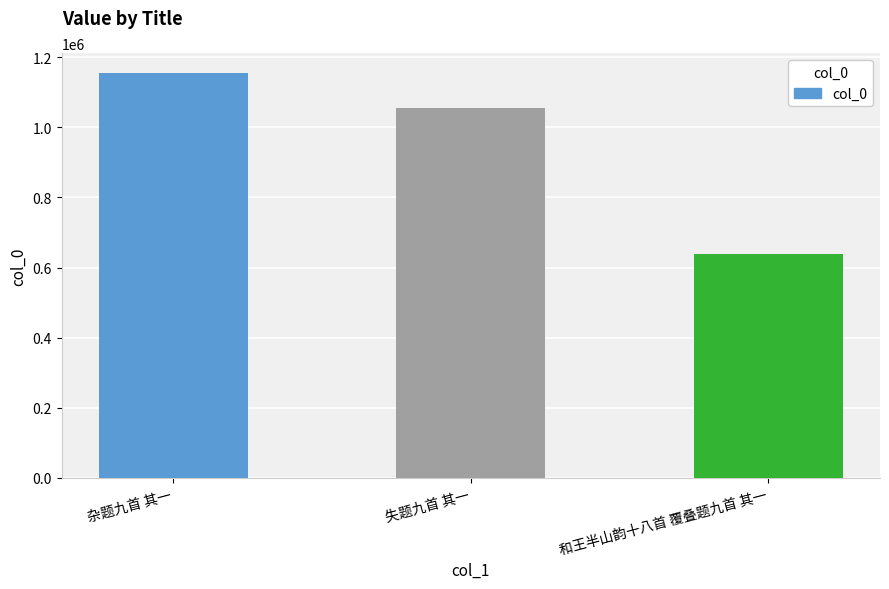

What is the label of the 3rd bar from the right?

杂题九首 其一